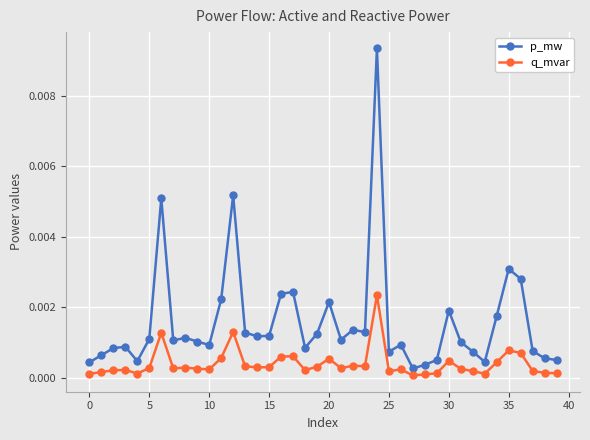

List the series in order of their peak value, highest first.

p_mw, q_mvar